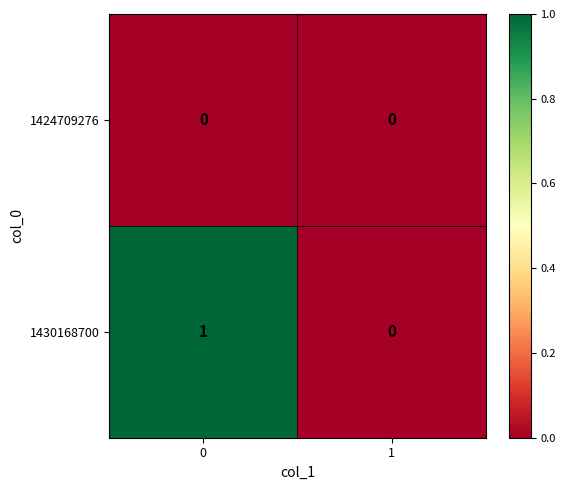

Rank the series by their maximum value, from highest to lowest.

1430168700, 1424709276